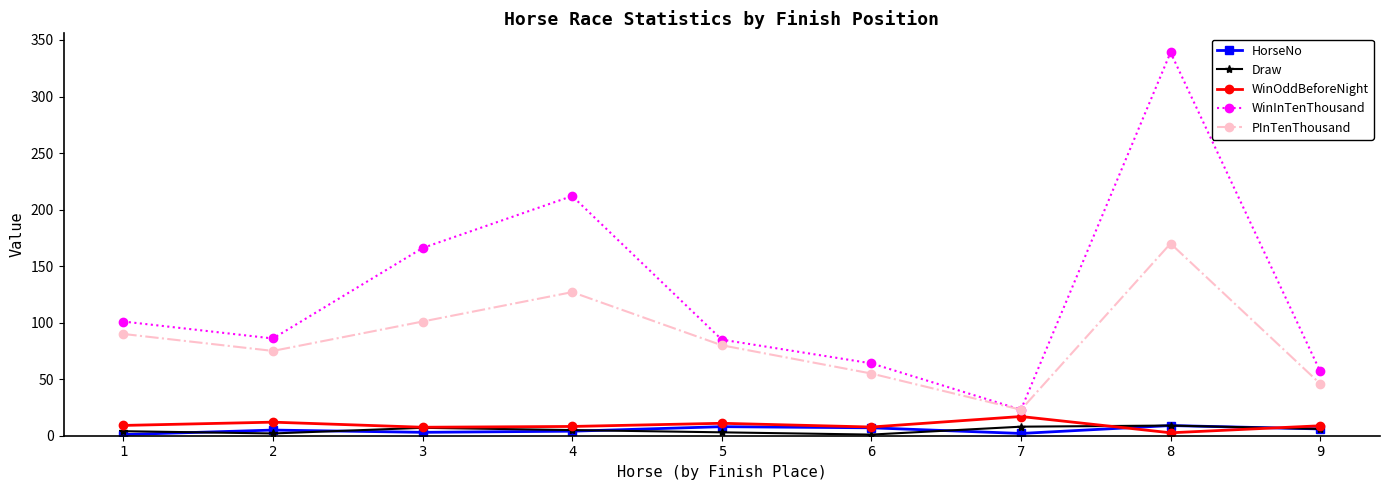

Which label corresponds to the largest value in the chart?

8